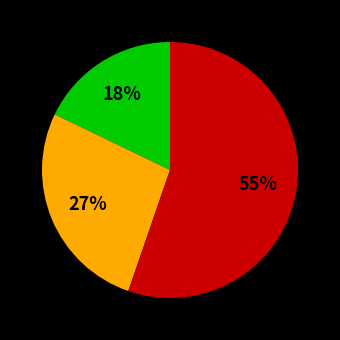

To the nearest percent, what is the difference between the largest and smallest slice percentages?

37%